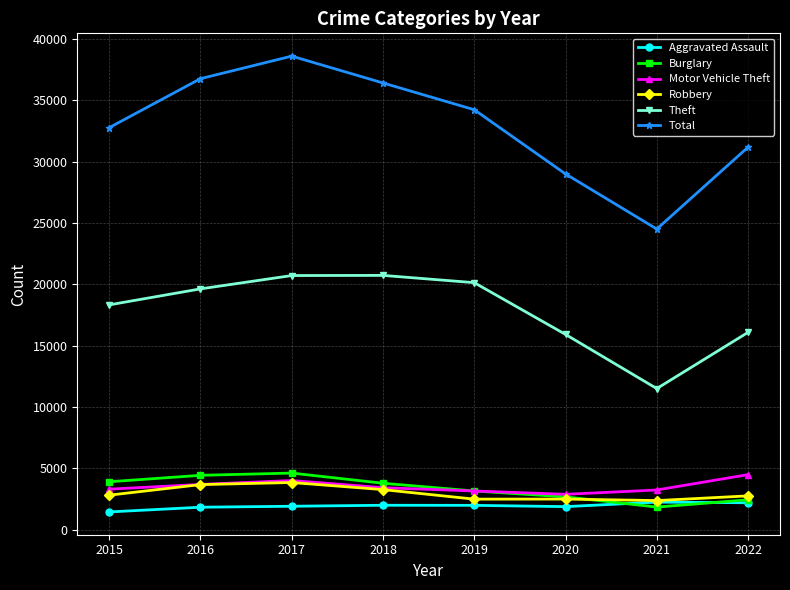

What is the sum of all Theft values?

143032